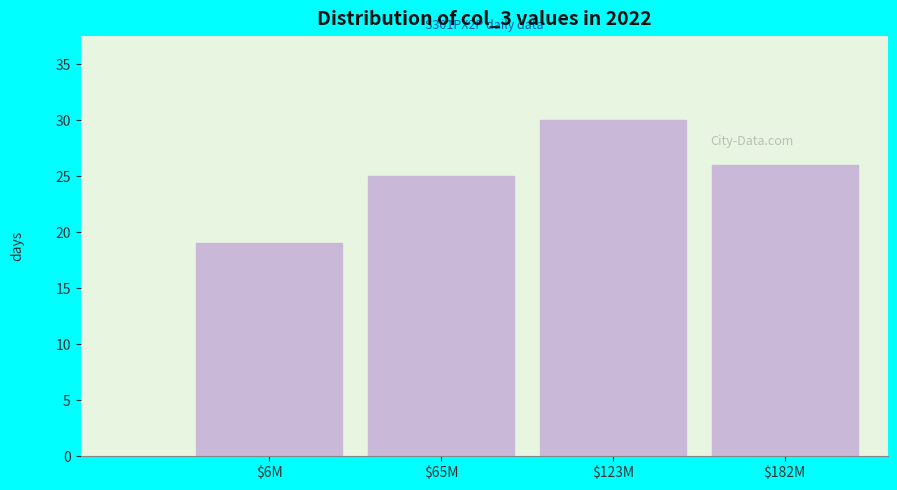

Reading left to right, list all the values displayed in this chart.

19	25	30	26